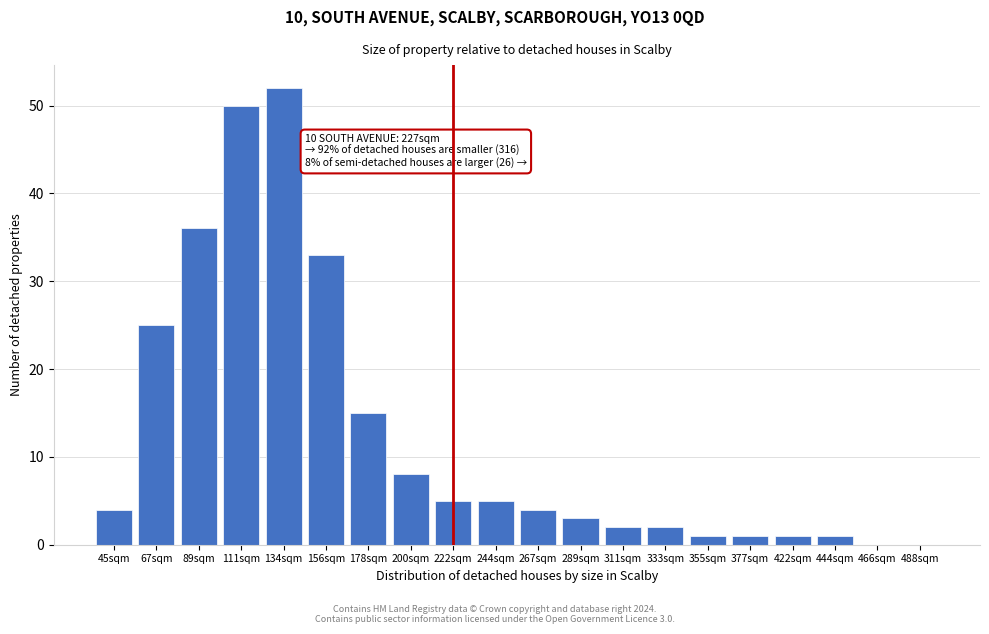

Reading right to left, what are all the values shown in this chart?

488sqm=0	466sqm=0	444sqm=1	422sqm=1	377sqm=1	355sqm=1	333sqm=2	311sqm=2	289sqm=3	267sqm=4	244sqm=5	222sqm=5	200sqm=8	178sqm=15	156sqm=33	134sqm=52	111sqm=50	89sqm=36	67sqm=25	45sqm=4